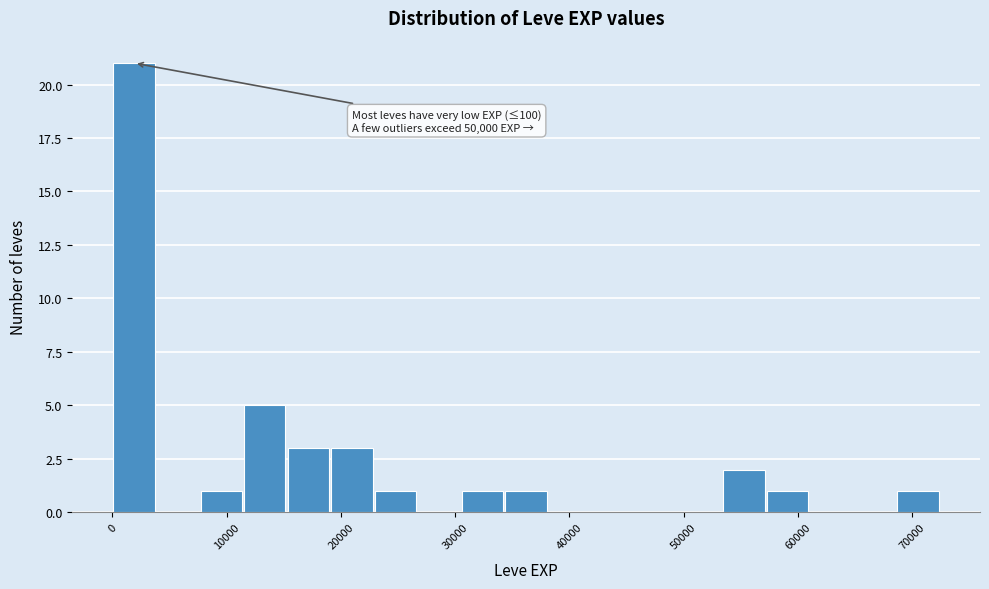

Read against the x-axis, roughly where is the centre of the tallest bar?

2000